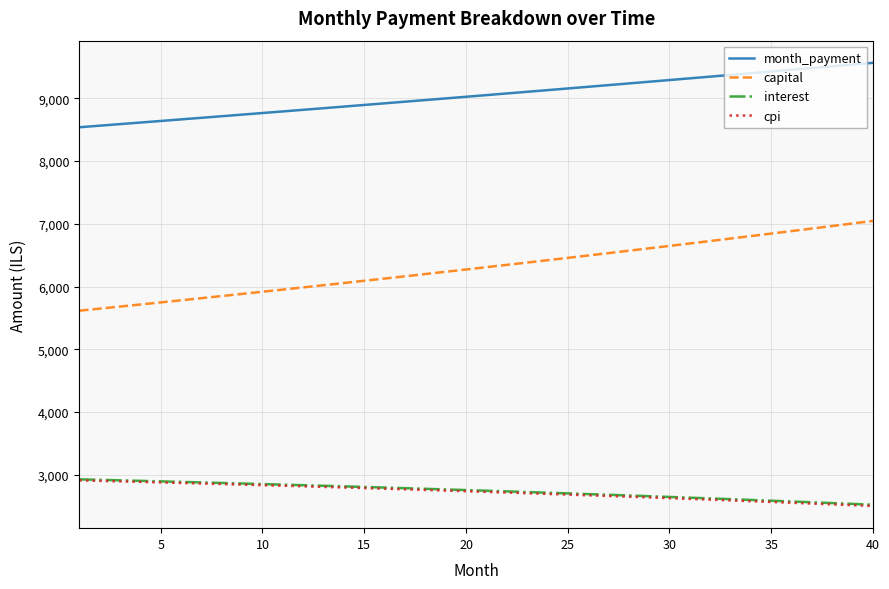

How many series are shown in this chart?

4